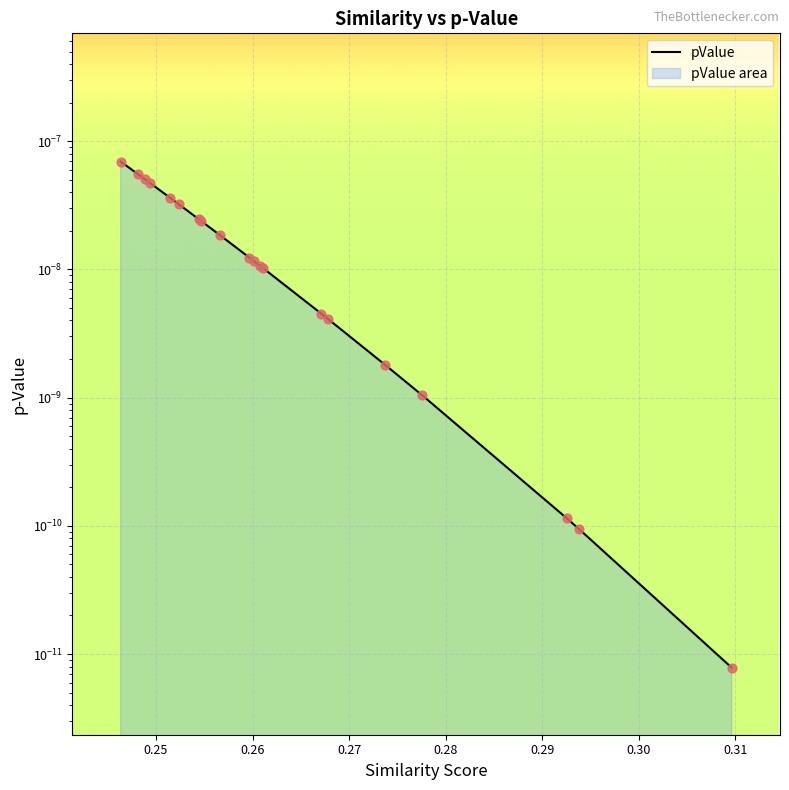

Between 0.25 and 0.30, which is larger?

0.25